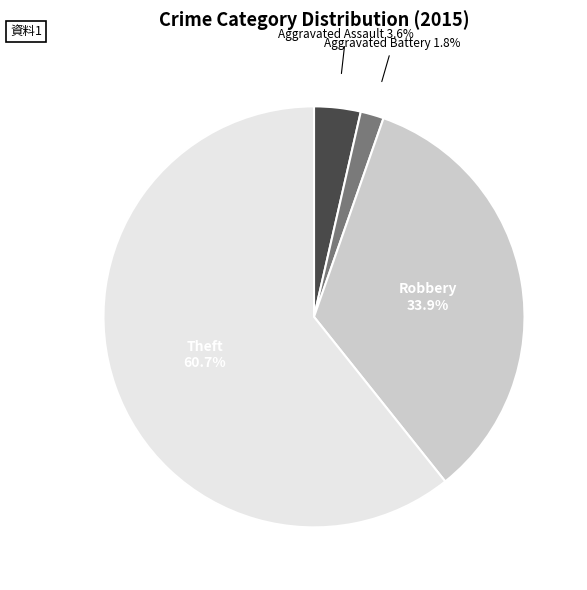

Is there any slice that represents more than half of the pie?

Yes